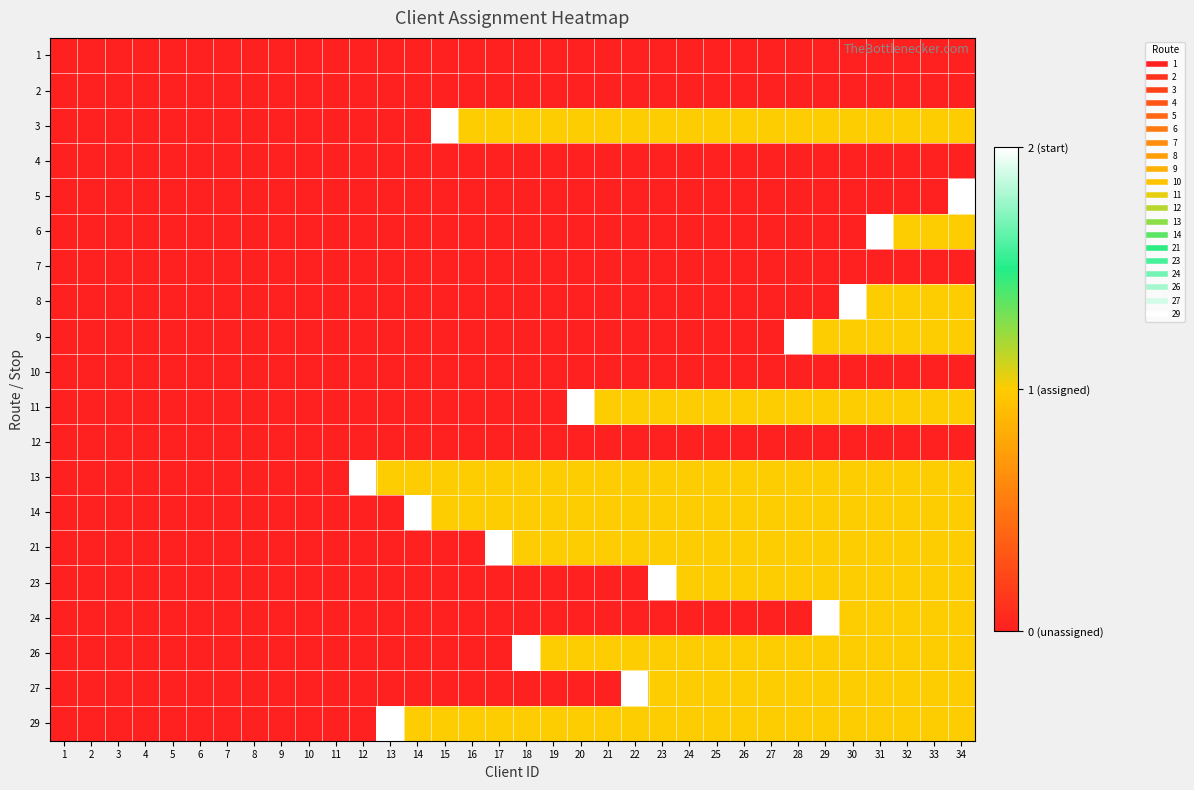

At which category is the sum across all series the highest?

34